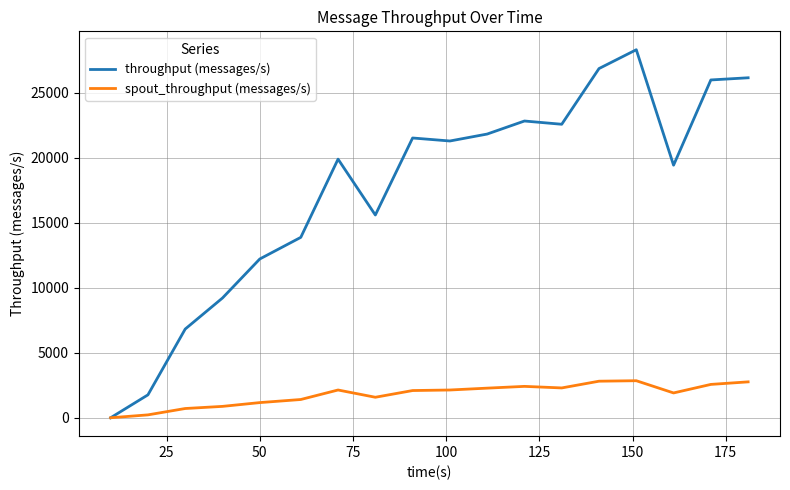

At how many categories does at least one series exceed 1437?

17